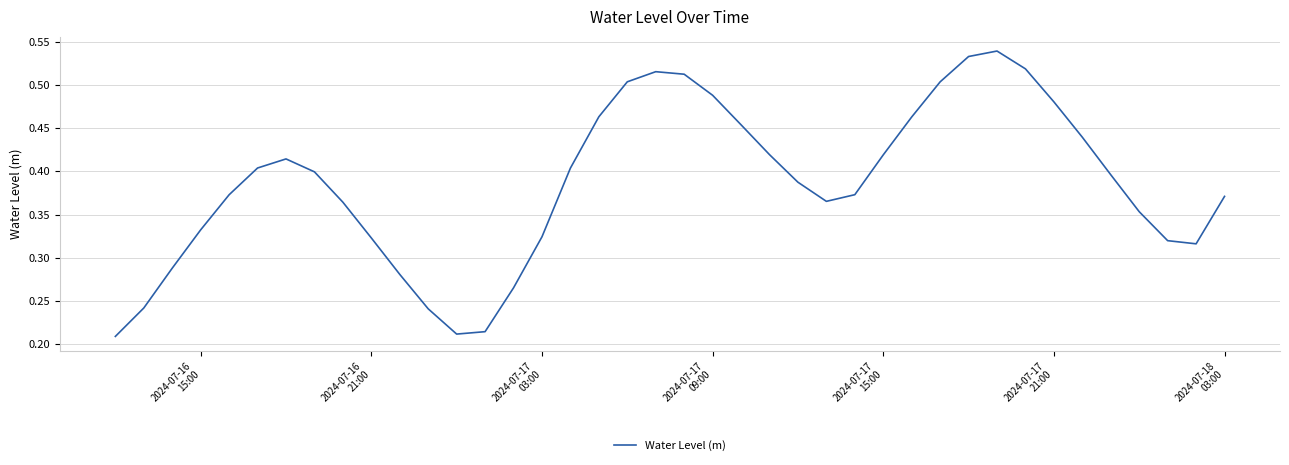

How many lines are shown in the chart?

1